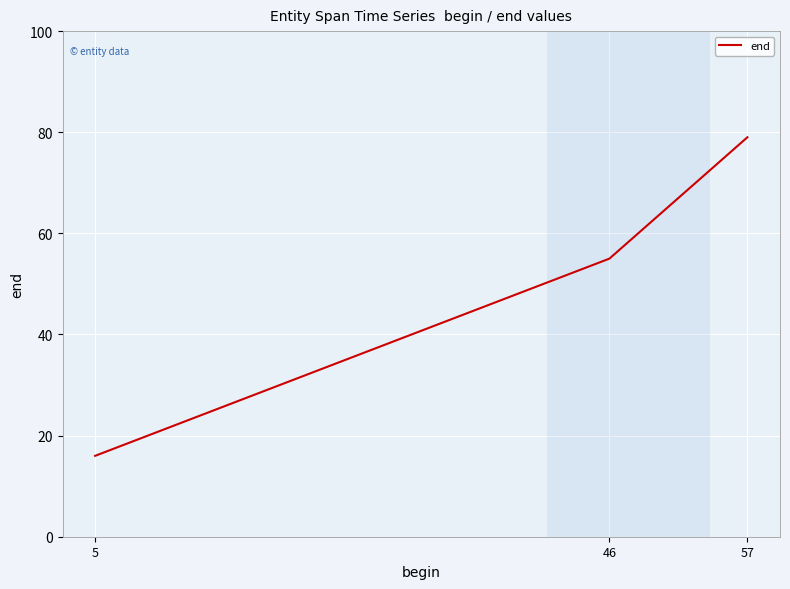

Reading right to left, transcribe all the data shown in this chart.

79	55	16